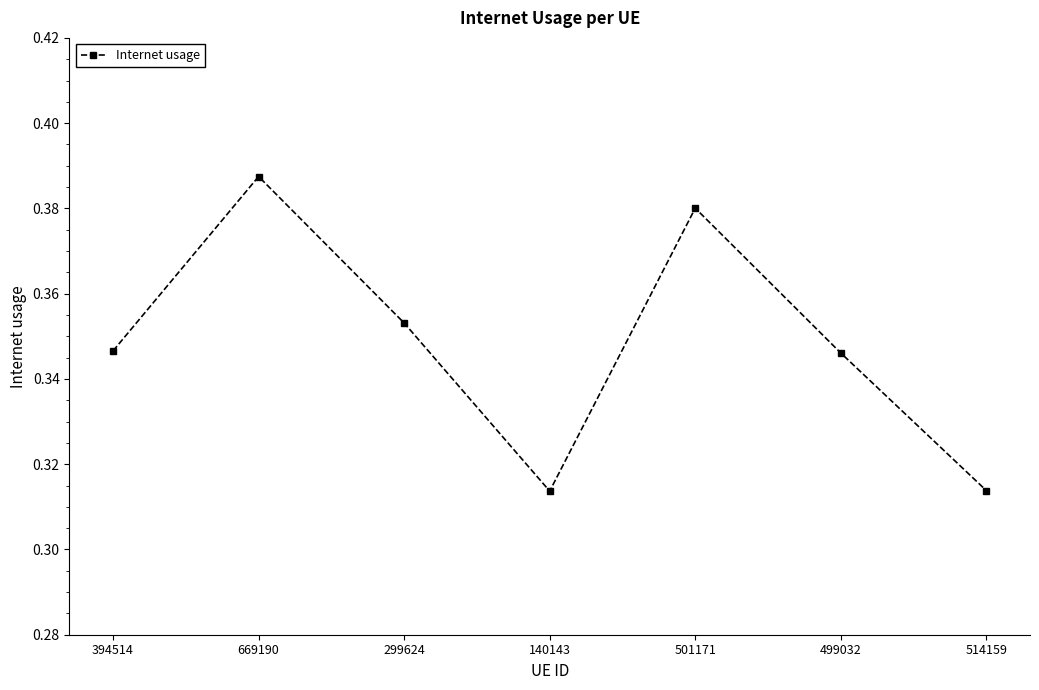

The chart shows a value of 0.4 at 514159. True or false?

False